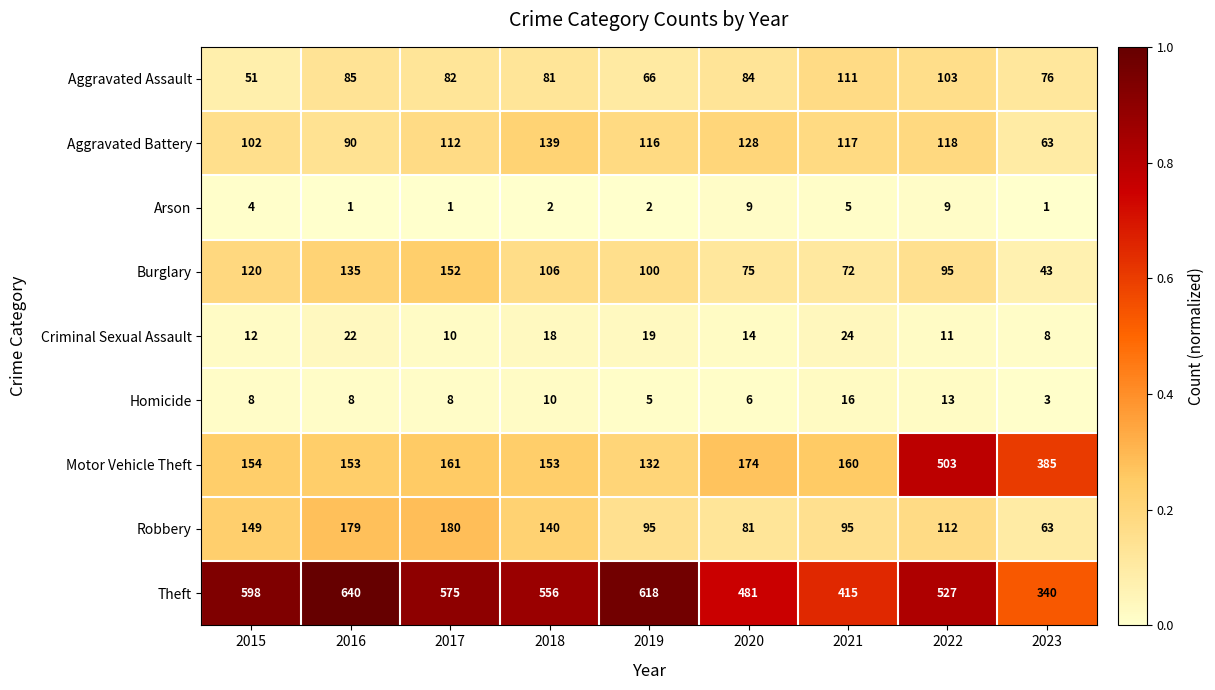

The Theft series shows 340 at 2023. True or false?

True